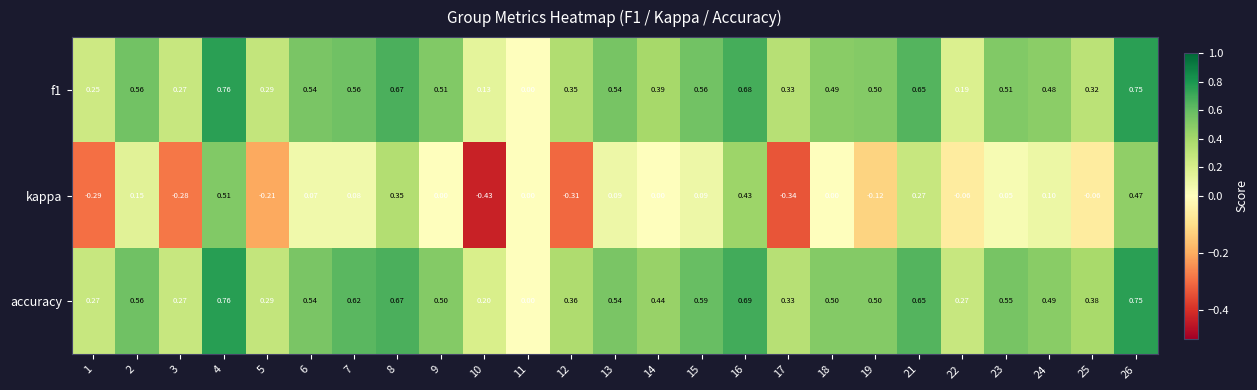

Which series changed the most between 11 and 24?

accuracy